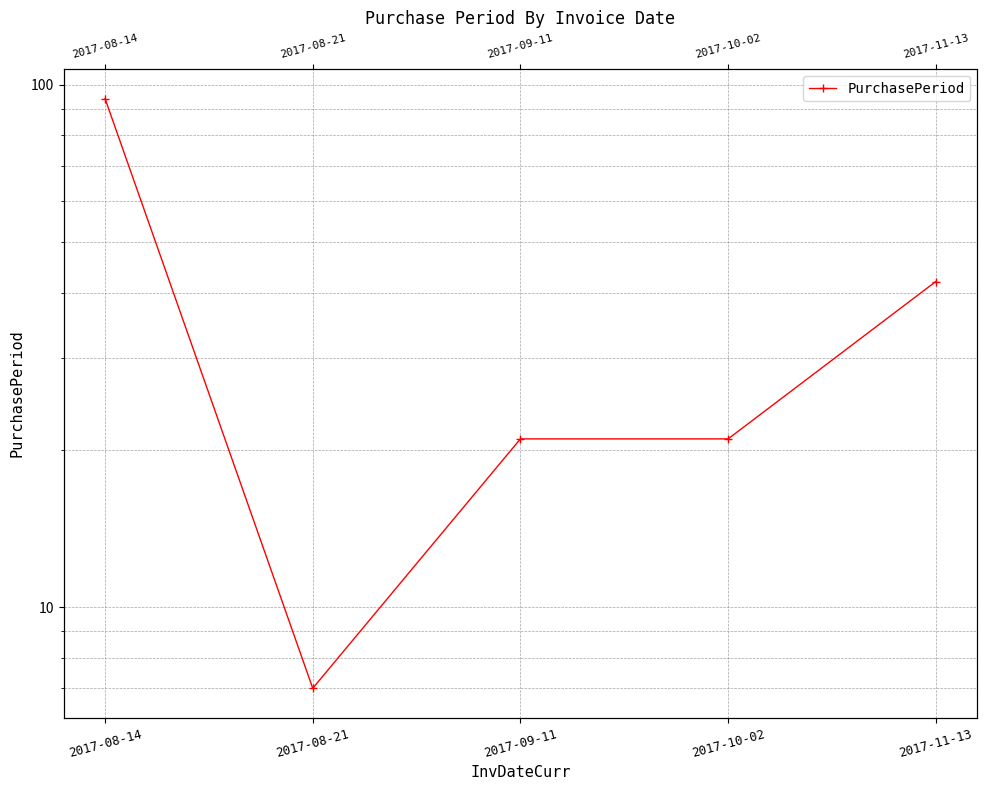

List the labels in order of value, largest first.

2017-08-14, 2017-11-13, 2017-09-11, 2017-10-02, 2017-08-21